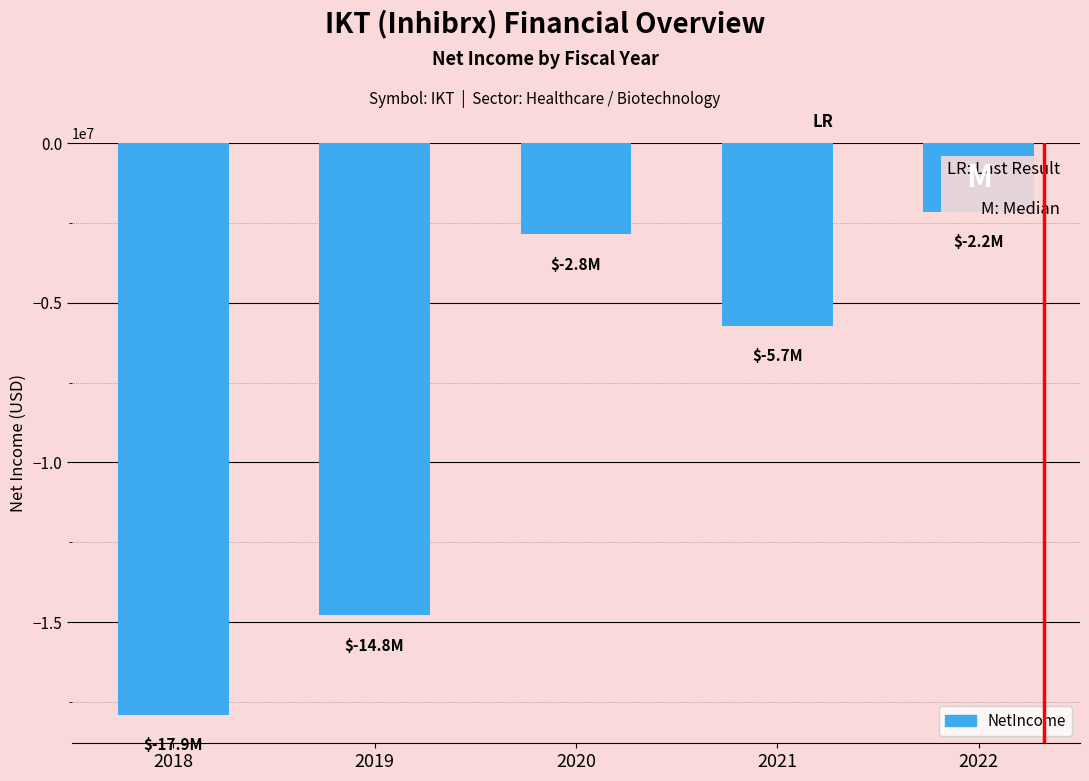

Is it true that the value at 2022 is -2152453?

True